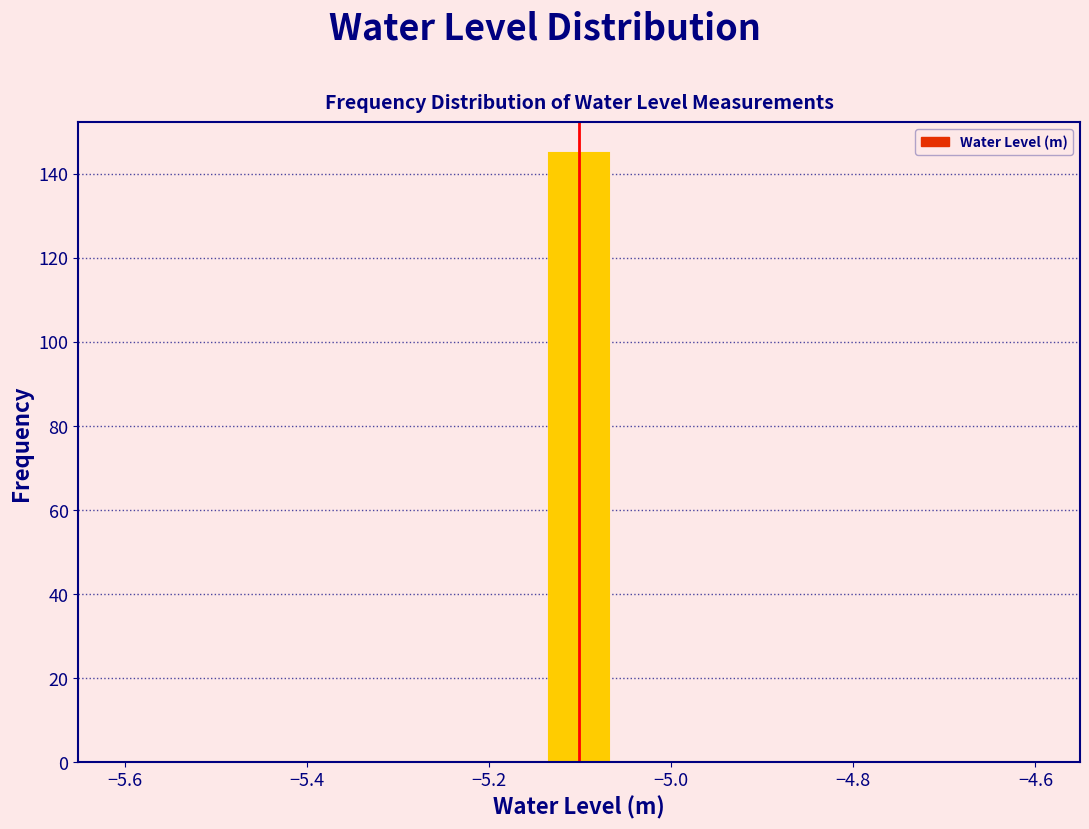

Read against the x-axis, roughly where is the centre of the tallest bar?

-5.10